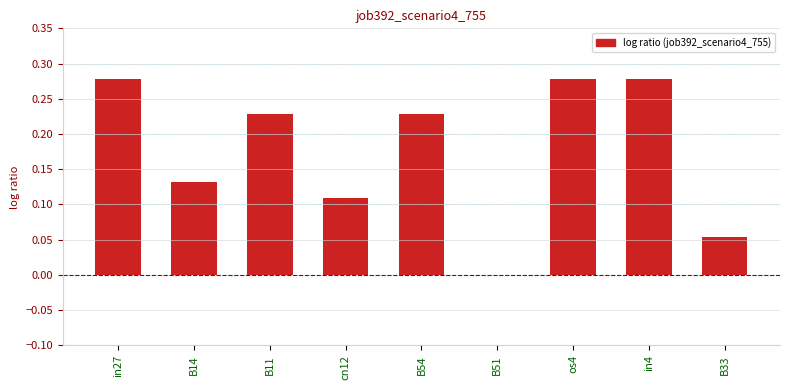

The chart shows a value of 0.4 at B54. True or false?

False